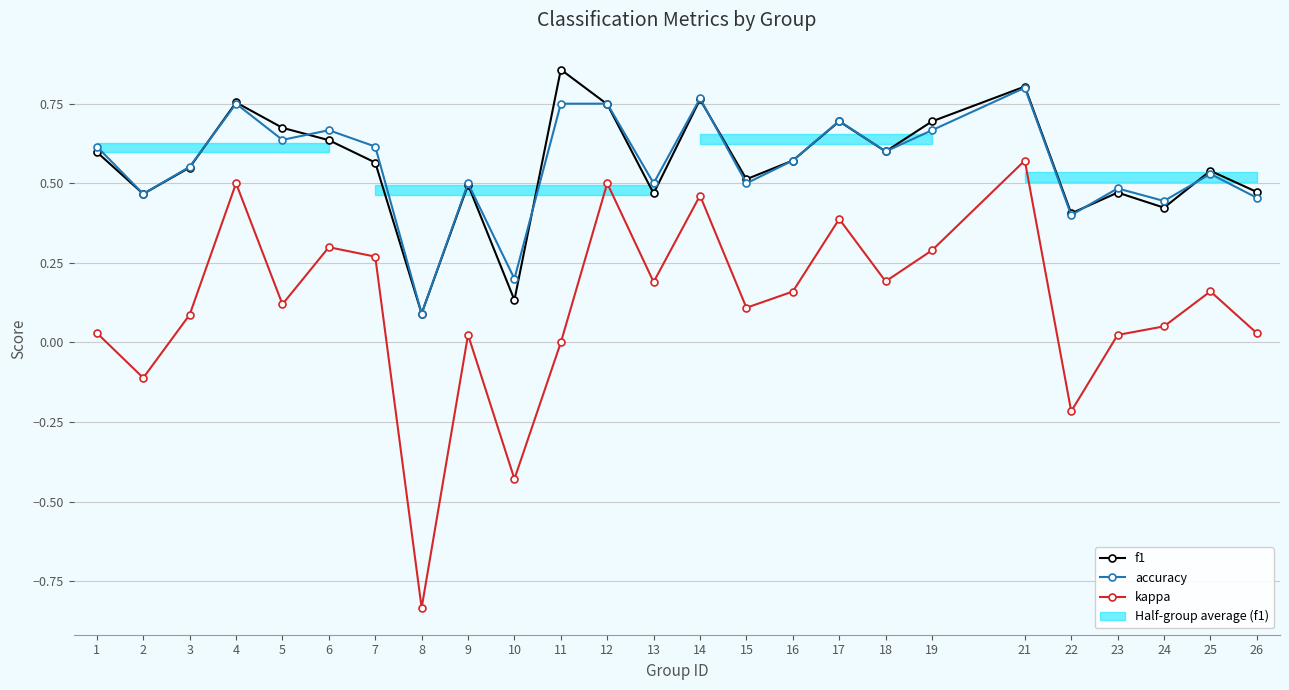

Rank the series by their maximum value, from highest to lowest.

f1, accuracy, kappa